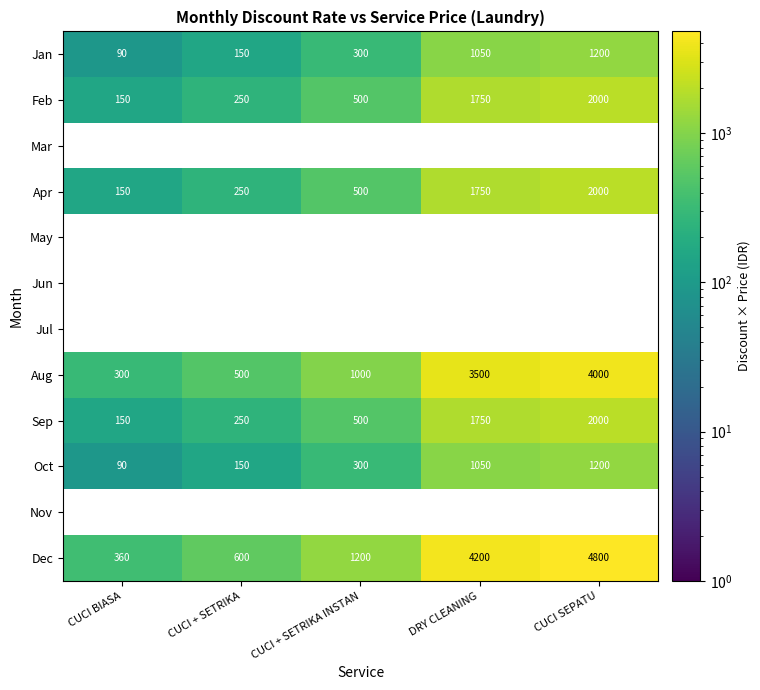

At which category is the sum across all series the highest?

CUCI SEPATU